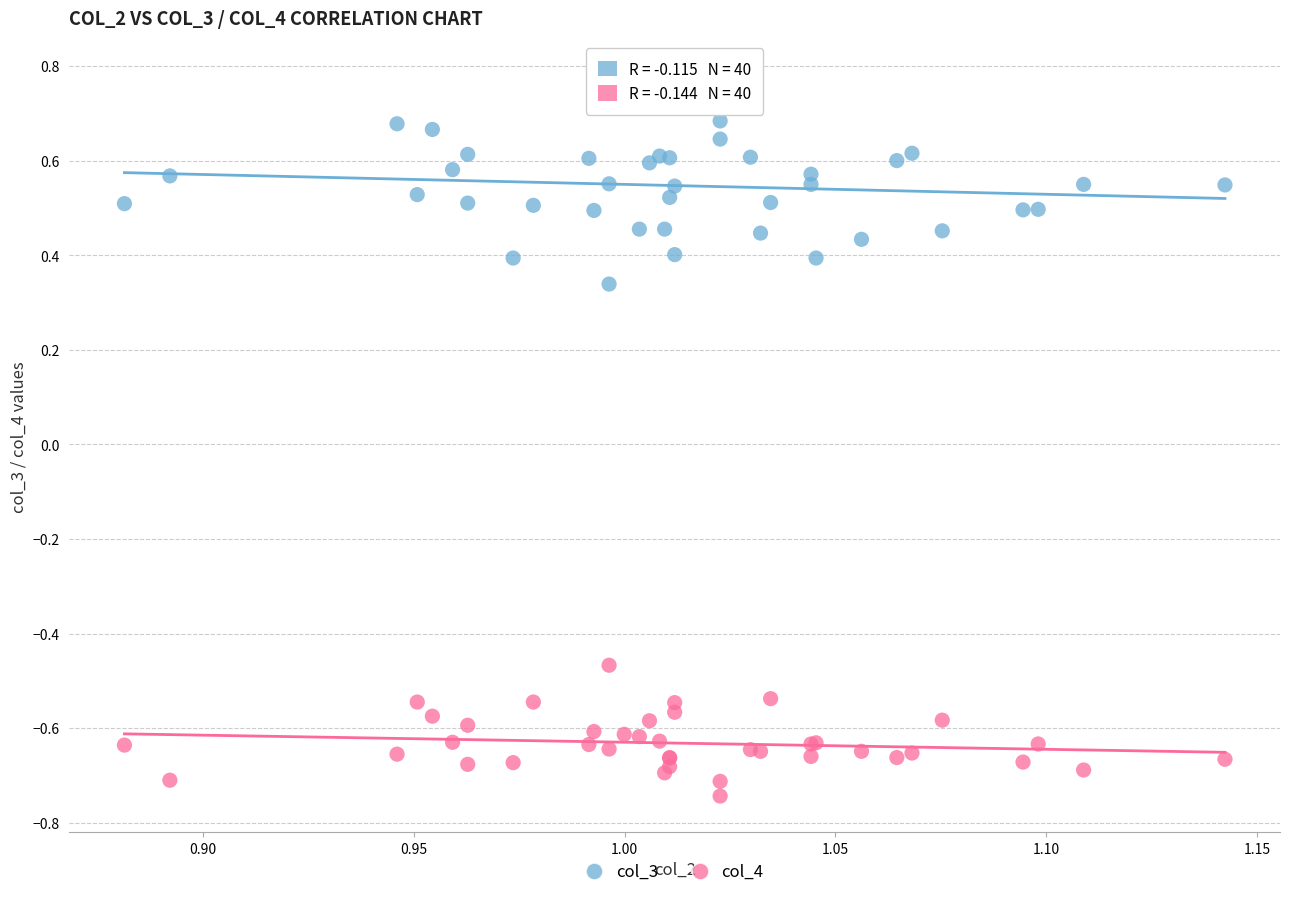

Which series contains the highest Y value?

col_3